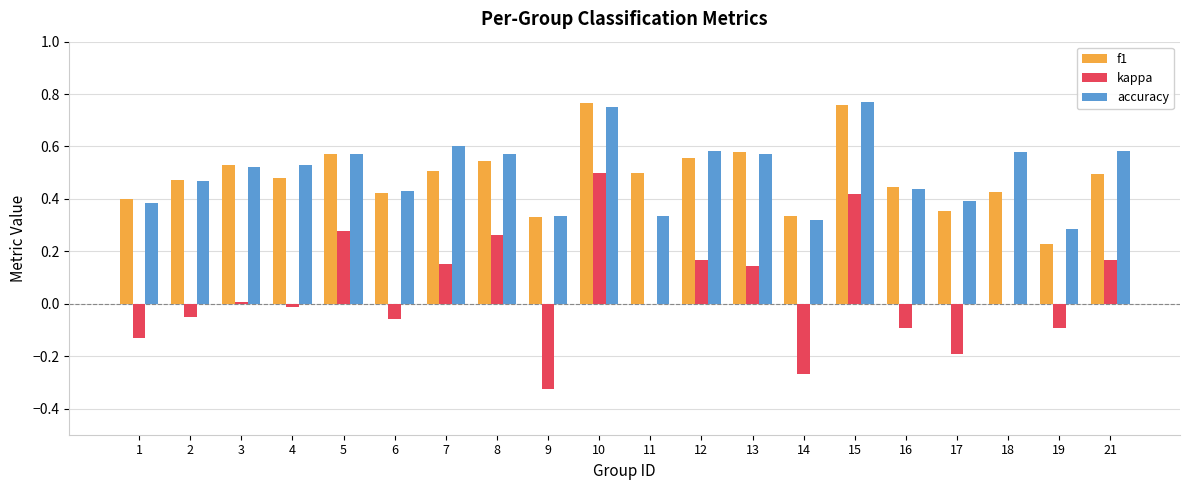

How many accuracy values are between 0 and 1?

20